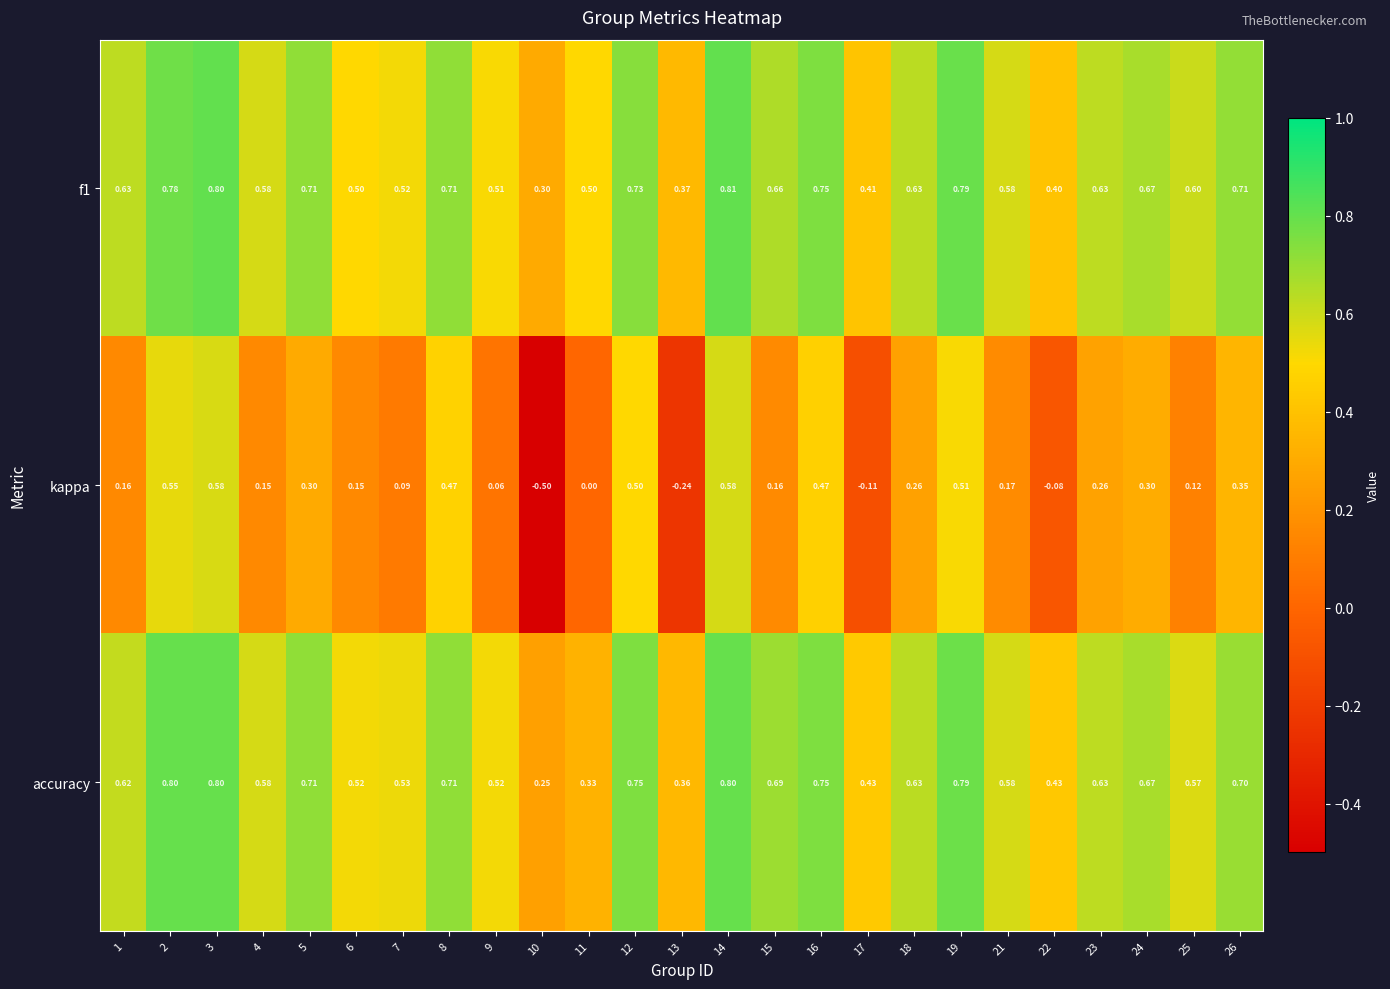

Which series changed the most between 22 and 24?

kappa